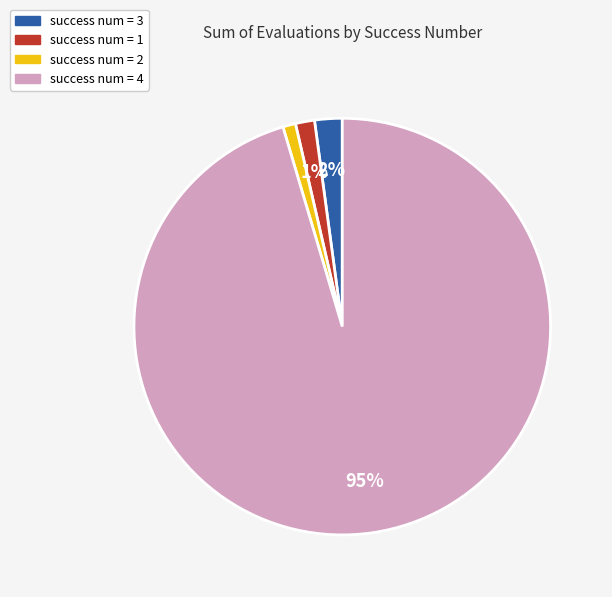

Which slice is the largest?

success num = 4